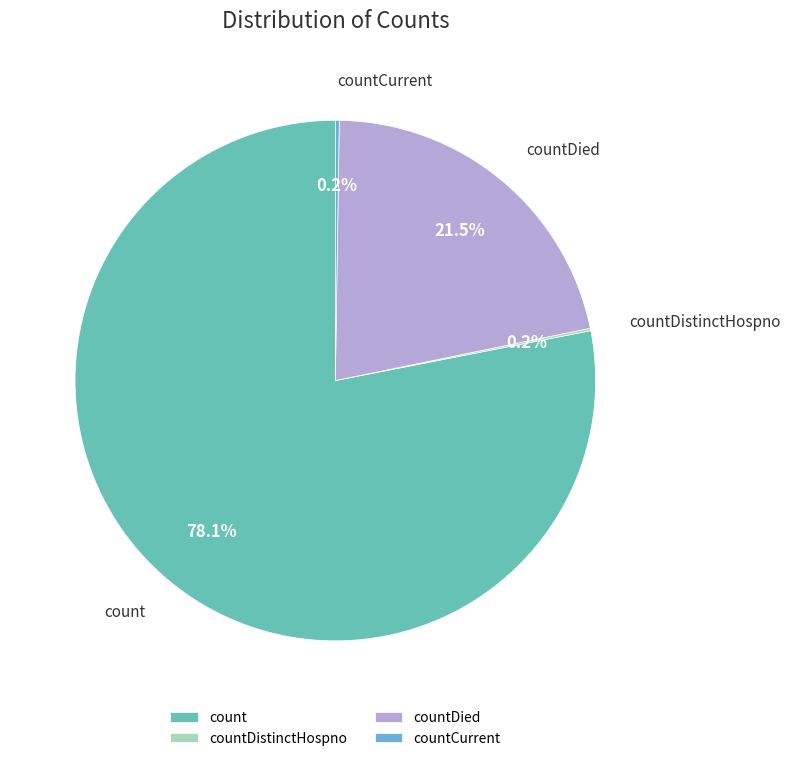

What is the largest slice in the pie chart?

count